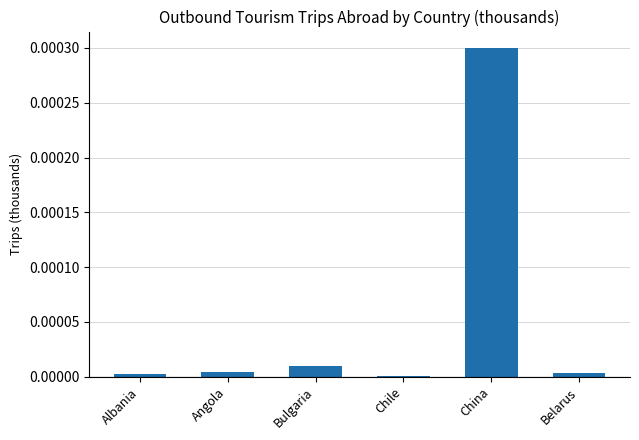

Is it true that the value at Chile is 0.0?

True